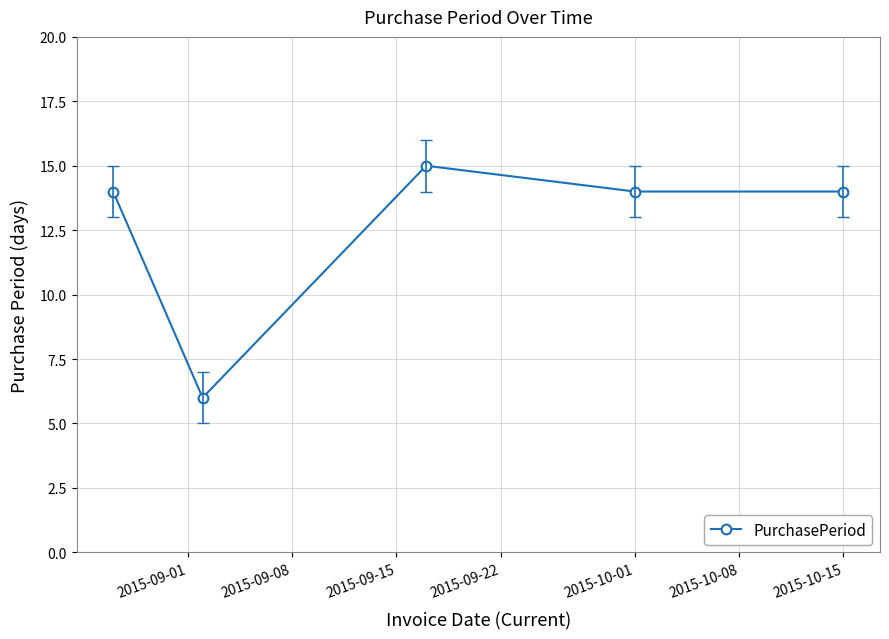

What is the average value?

13